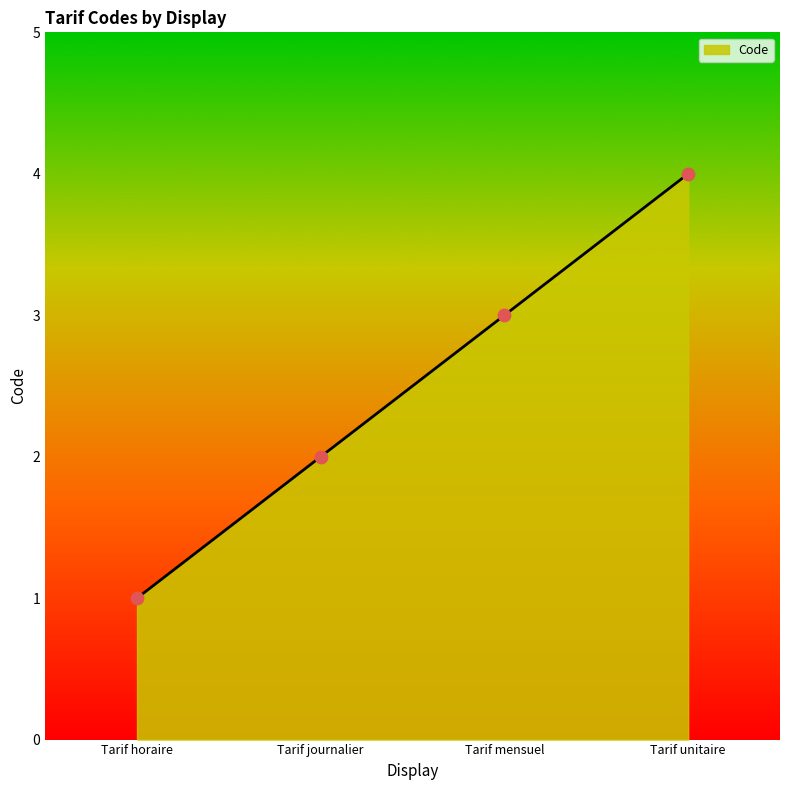

What is the change in value from Tarif journalier to Tarif unitaire?

+2